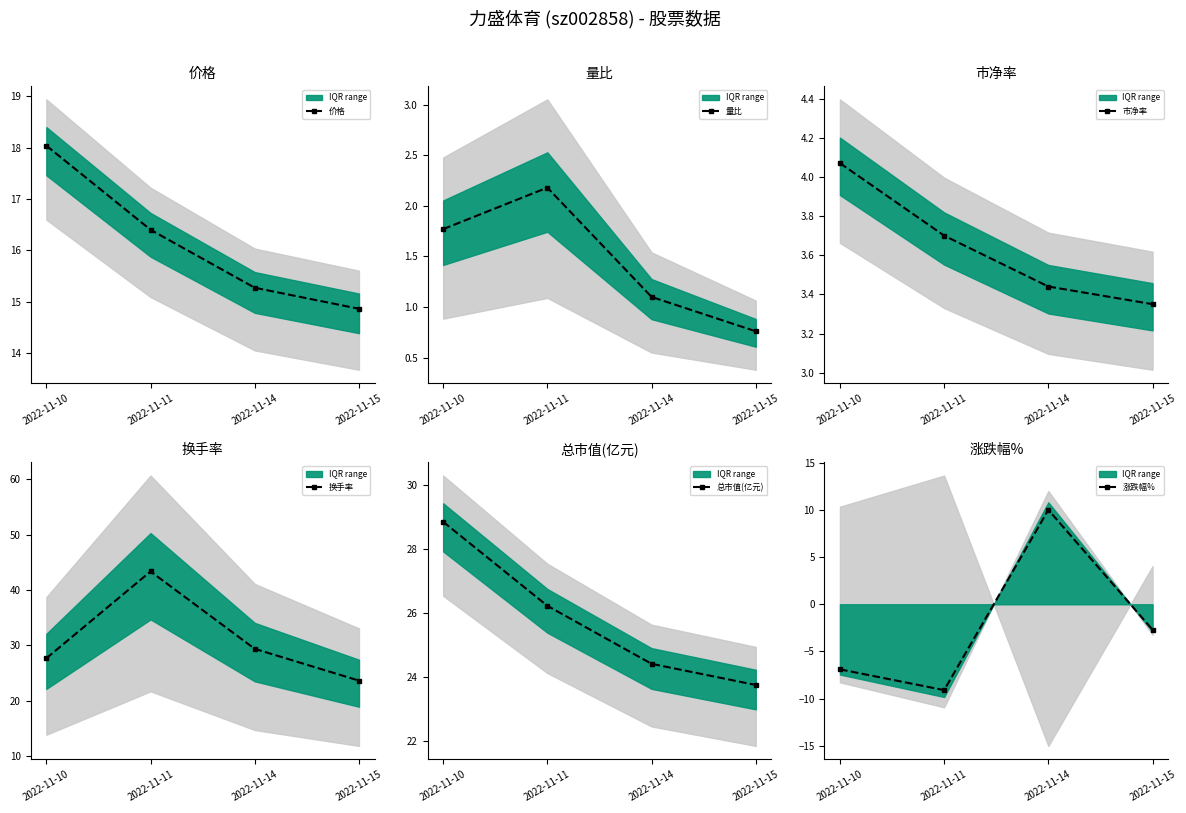

What is the difference between the highest and lowest values at 2022-11-15?

26.5